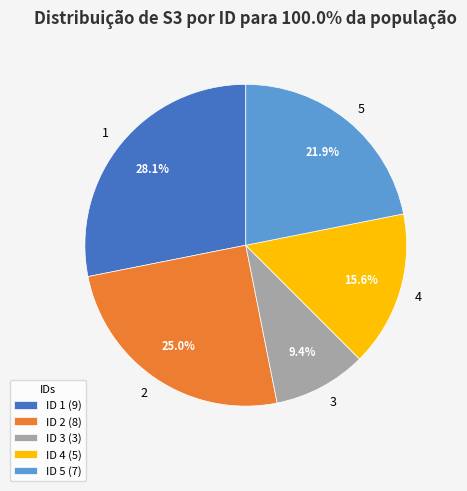

Which slice is the largest?

1